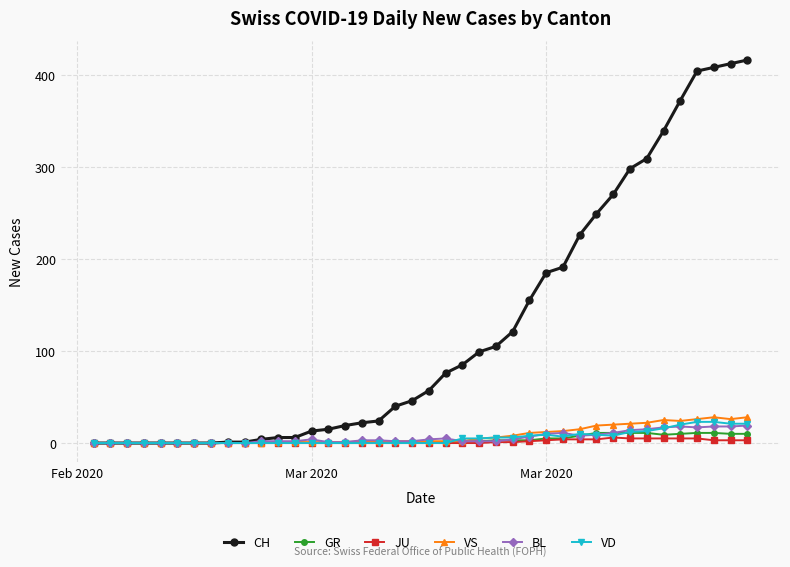

Which series has the largest total across all categories?

CH